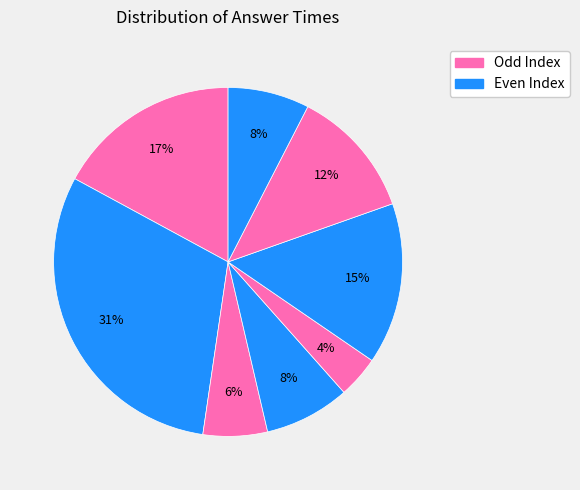

How many slices are in this pie chart?

8